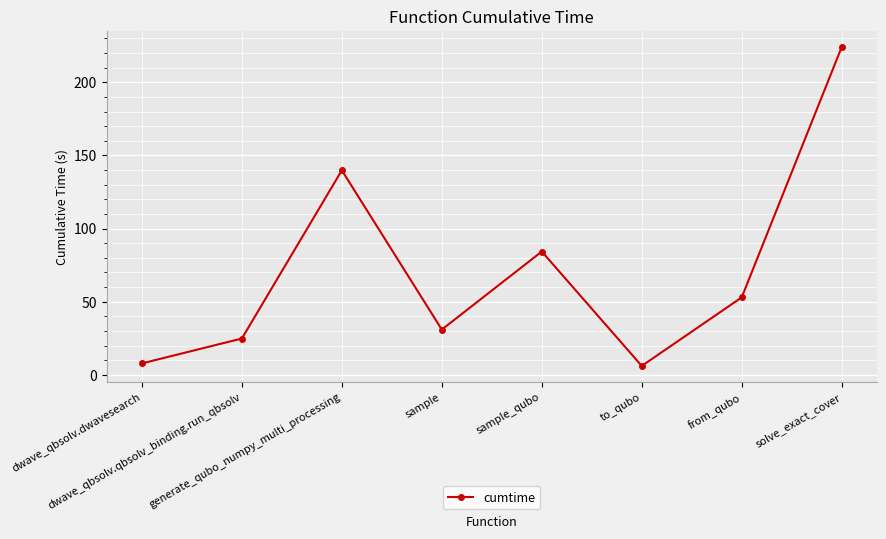

What is the change in value from dwave_qbsolv.dwavesearch to from_qubo?

+45.2